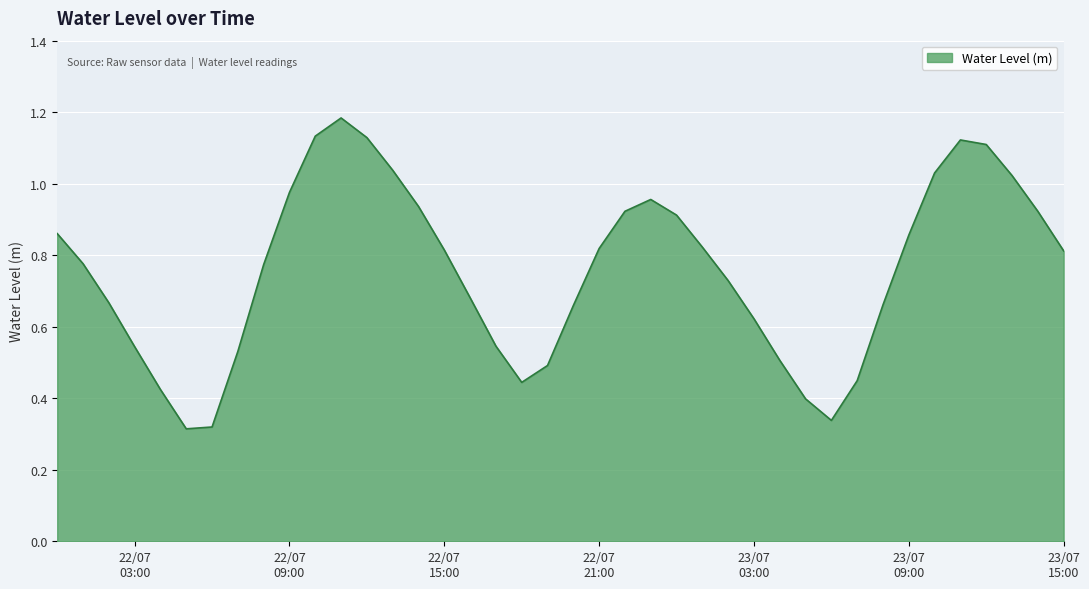

List the labels in order of value, largest first.

2023-07-22 11:00:00, 2023-07-22 10:00:00, 2023-07-22 12:00:00, 2023-07-23 11:00:00, 2023-07-23 12:00:00, 2023-07-22 13:00:00, 2023-07-23 10:00:00, 2023-07-23 13:00:00, 2023-07-22 09:00:00, 2023-07-22 23:00:00, 2023-07-22 14:00:00, 2023-07-22 22:00:00, 2023-07-23 14:00:00, 2023-07-23 00:00:00, 2023-07-22 00:00:00, 2023-07-23 09:00:00, 2023-07-23 01:00:00, 2023-07-22 21:00:00, 2023-07-22 15:00:00, 2023-07-23 15:00:00, 2023-07-22 01:00:00, 2023-07-22 08:00:00, 2023-07-23 02:00:00, 2023-07-22 16:00:00, 2023-07-22 02:00:00, 2023-07-23 08:00:00, 2023-07-22 20:00:00, 2023-07-23 03:00:00, 2023-07-22 17:00:00, 2023-07-22 03:00:00, 2023-07-22 07:00:00, 2023-07-23 04:00:00, 2023-07-22 19:00:00, 2023-07-23 07:00:00, 2023-07-22 18:00:00, 2023-07-22 04:00:00, 2023-07-23 05:00:00, 2023-07-23 06:00:00, 2023-07-22 06:00:00, 2023-07-22 05:00:00